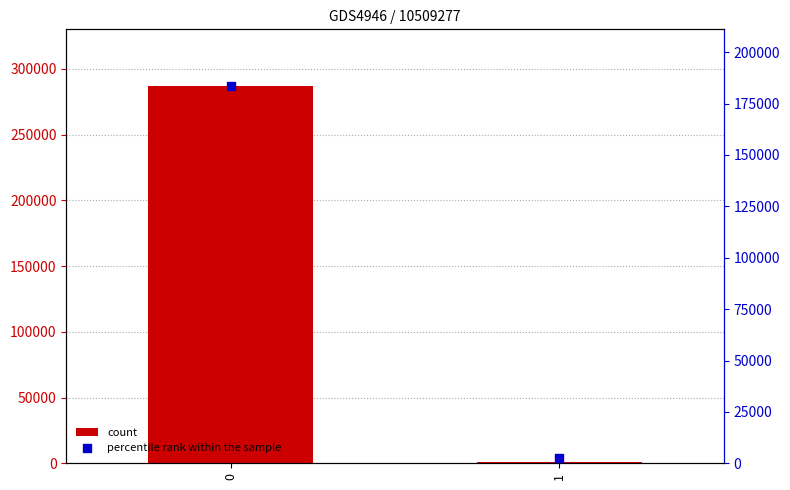

What are all the series names shown in the legend?

count, percentile rank within the sample